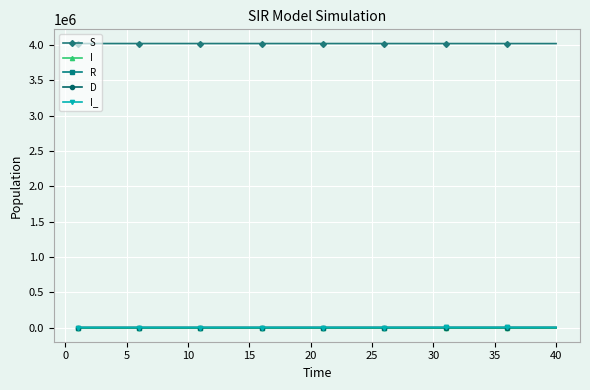

True or false: S and I cross at least once.

False